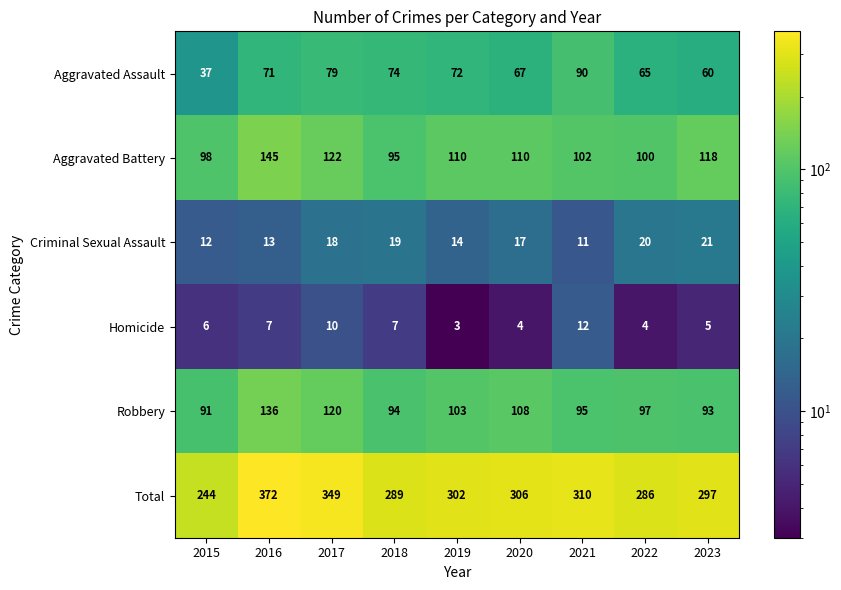

What is the spread (max minus min) of values at 2019?

299